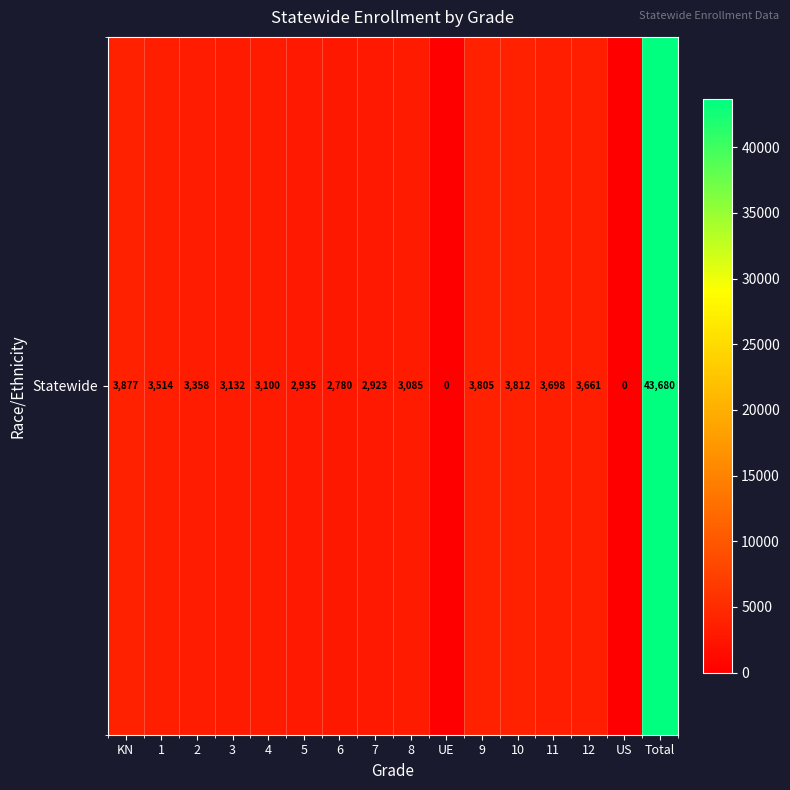

Which category has the highest value across all series?

Total